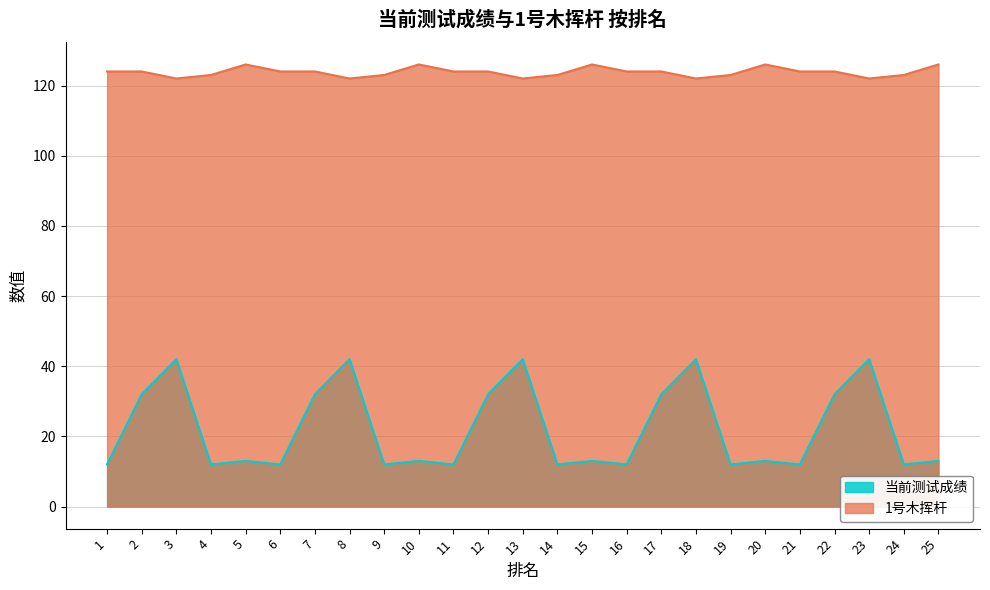

List the series in order of their overall mean, lowest first.

当前测试成绩, 1号木挥杆